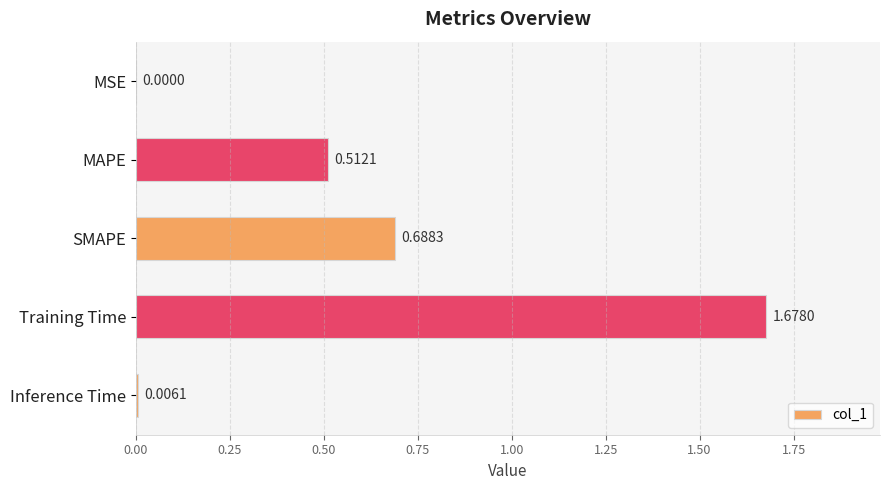

Between Training Time and SMAPE, which is larger?

Training Time